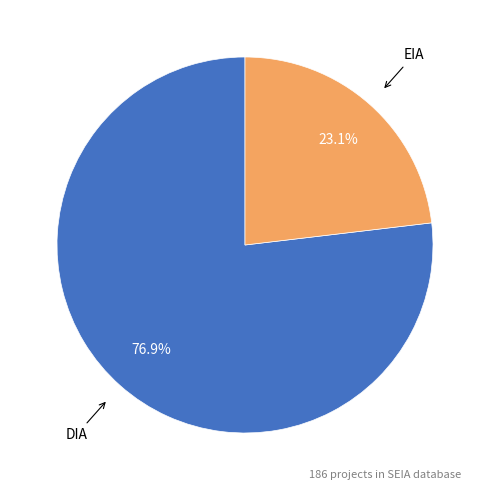

Is there a majority slice in this chart?

Yes